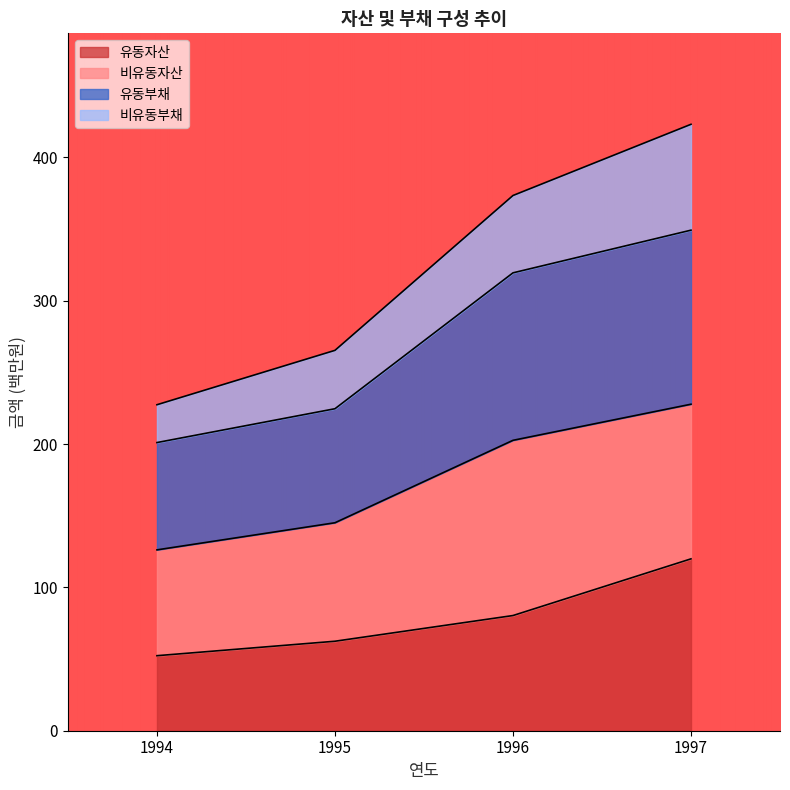

What is the total value across all series at 1997?

423.1